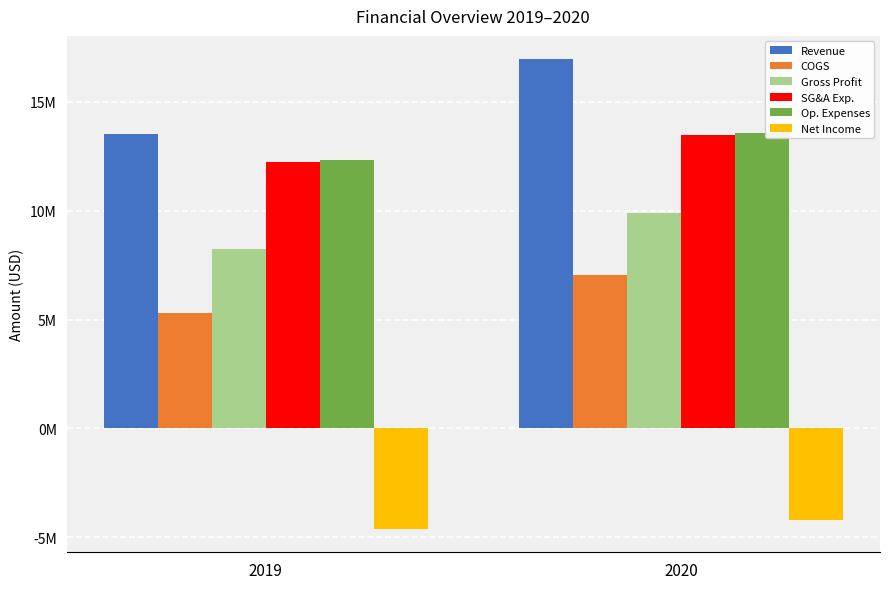

Which label corresponds to the smallest value in the chart?

2019